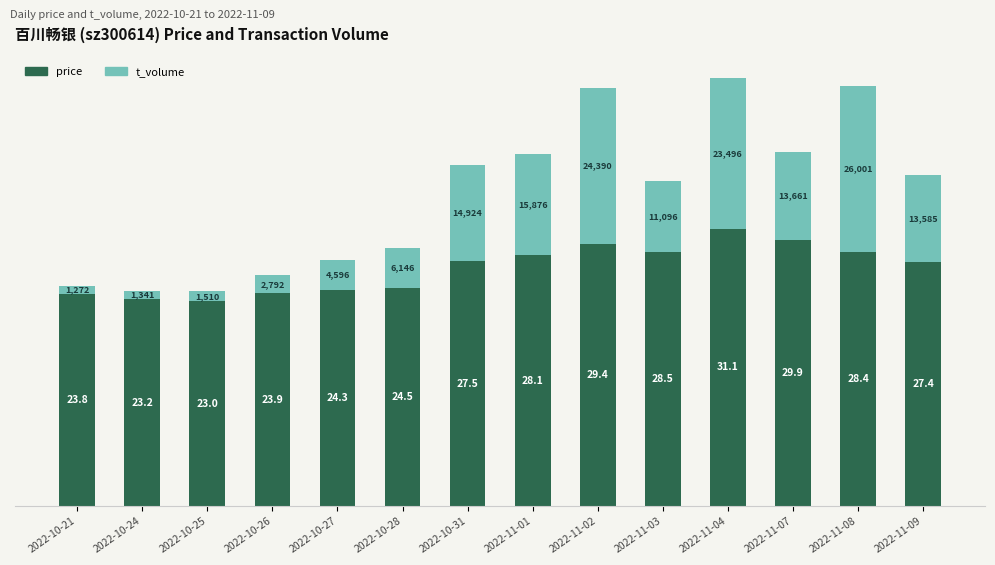

How many bars are there in total?

14